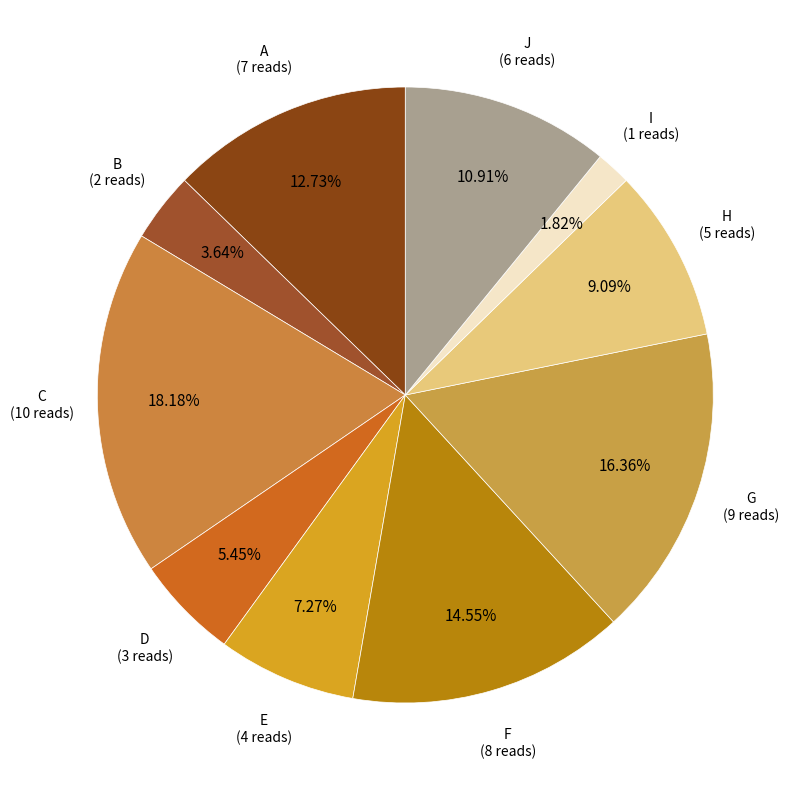

Is there any slice that represents more than half of the pie?

No